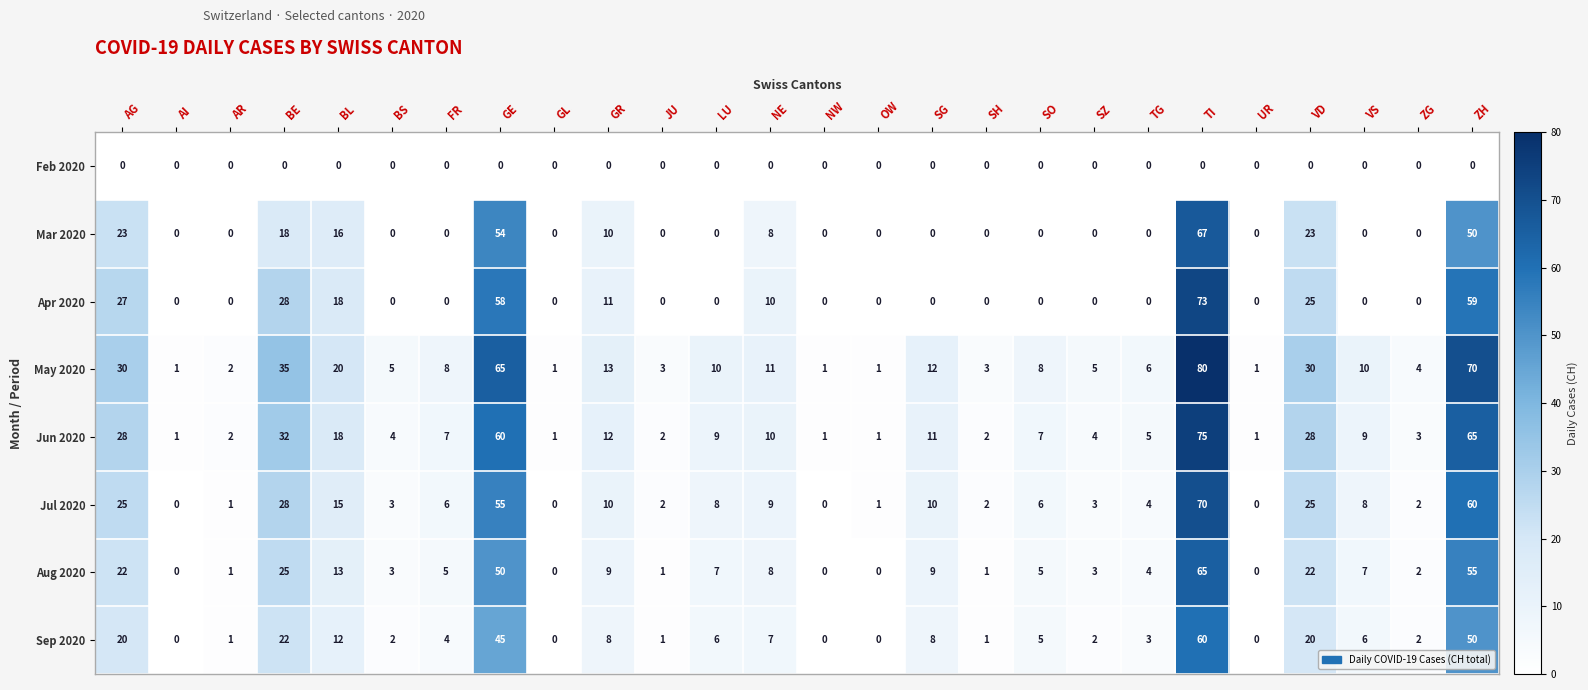

The value of Jun 2020 at AR is 1. True or false?

False